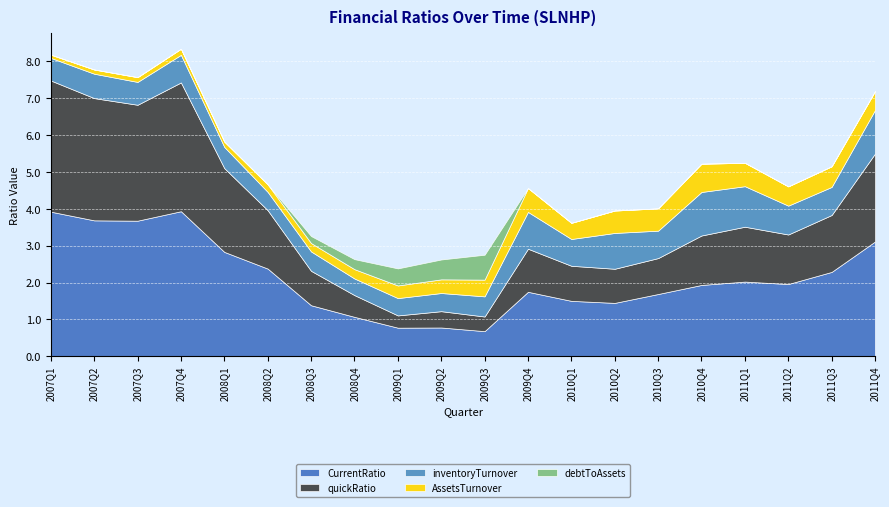

How many interior local peaks does the quickRatio series have?

4